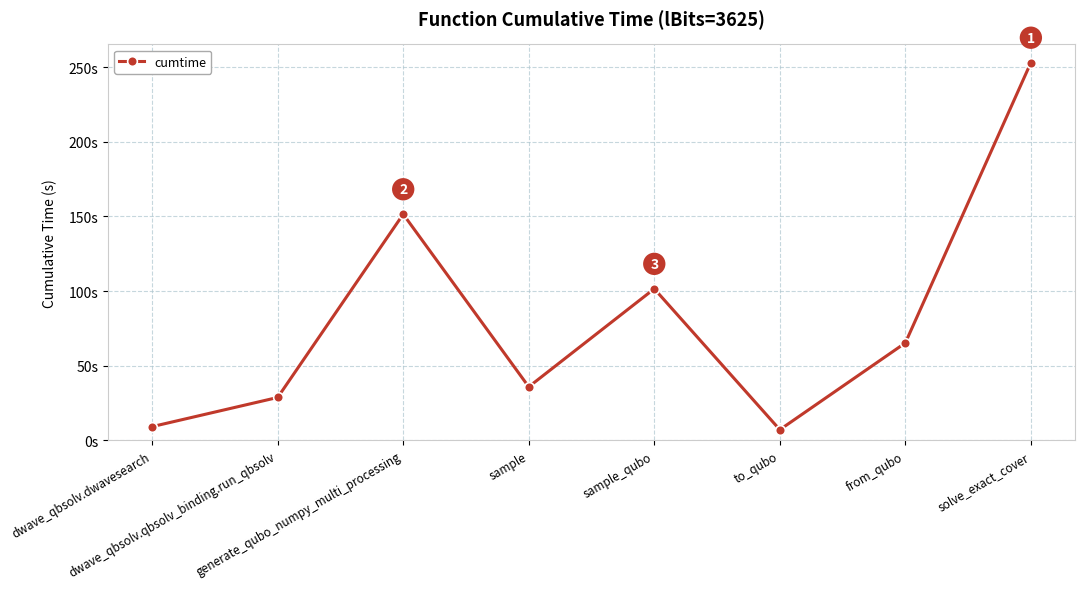

What position from the left is sample_qubo?

5